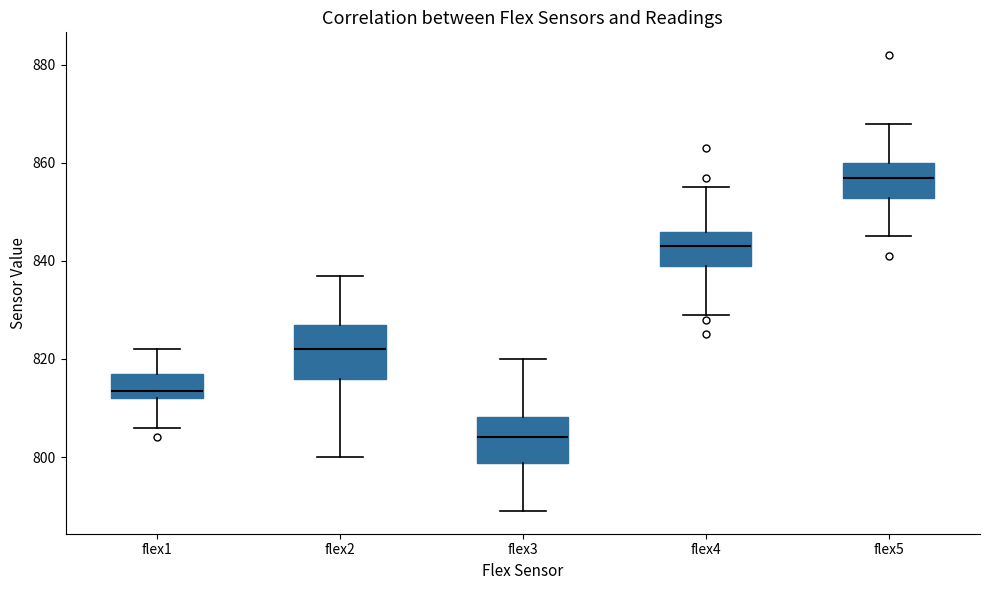

Reading left to right, read every box against the y-axis: the position of its median line, the range the box covers, and the ends of its whiskers. The values are not printed on the chart, so give them approximately, as read against the axis.

flex1: median 814, box 812 to 818, whiskers 806 to 822
flex2: median 822, box 816 to 828, whiskers 800 to 838
flex3: median 804, box 798 to 808, whiskers 790 to 820
flex4: median 844, box 840 to 846, whiskers 830 to 856
flex5: median 858, box 852 to 860, whiskers 846 to 868